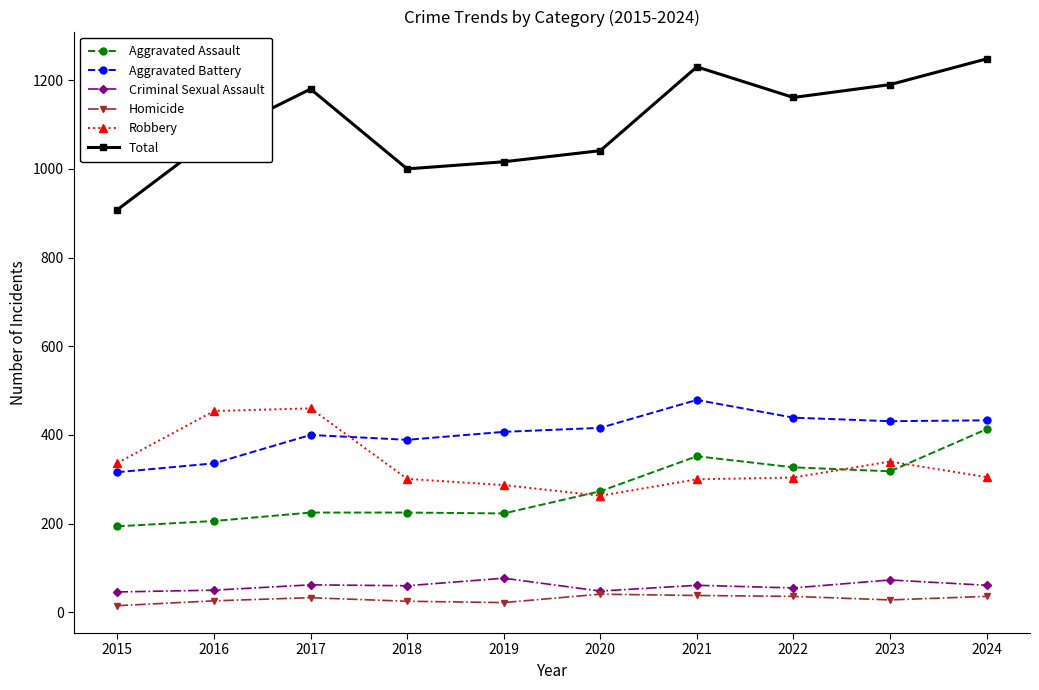

The Aggravated Assault series shows 194 at 2015. True or false?

True